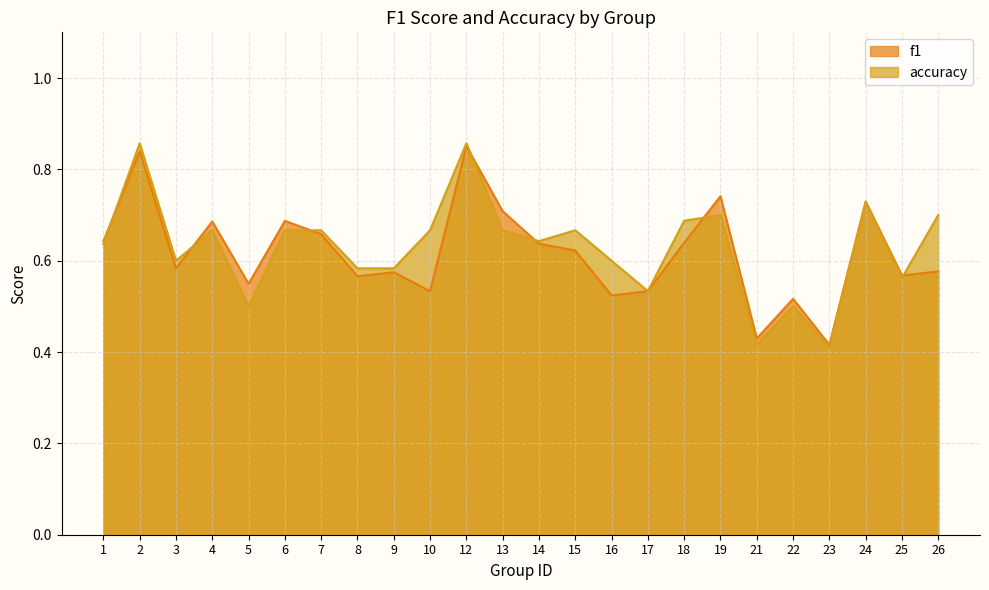

Which series changed the most between 13 and 15?

f1